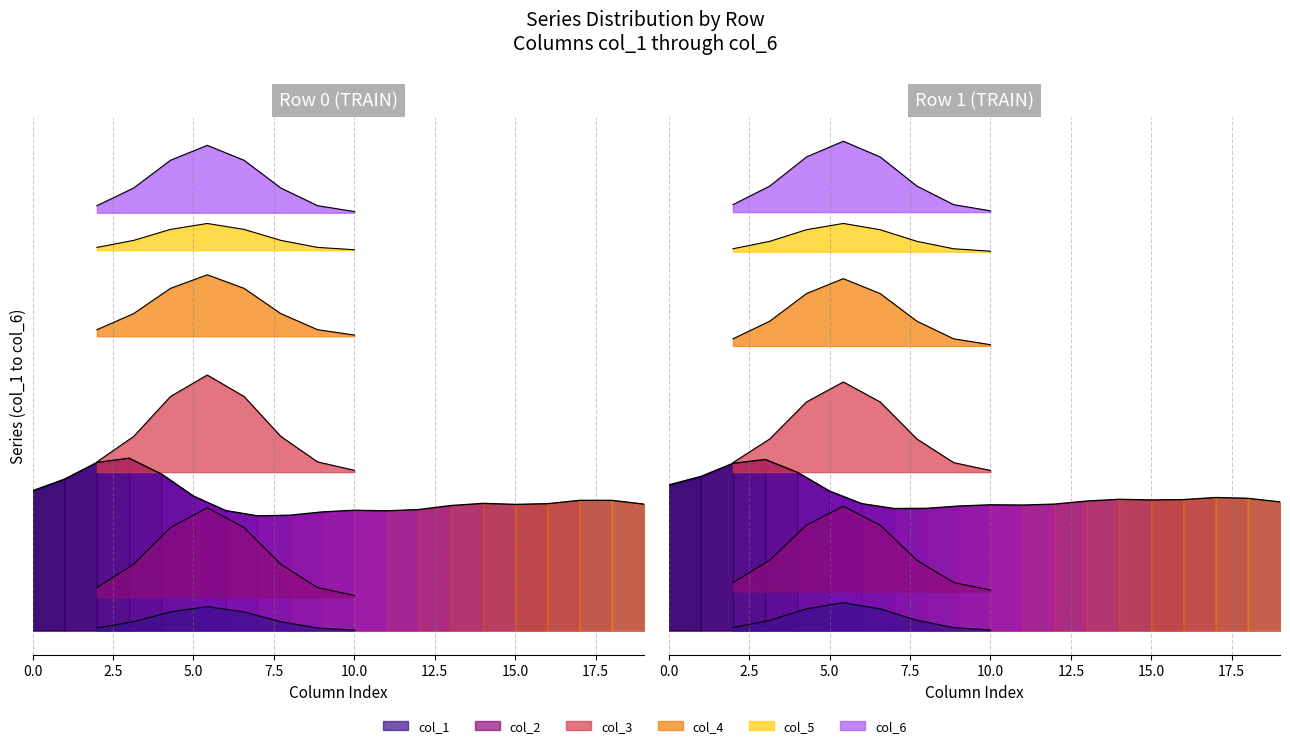

How many data points in outline_Row 0 (TRAIN) are above 39?

10